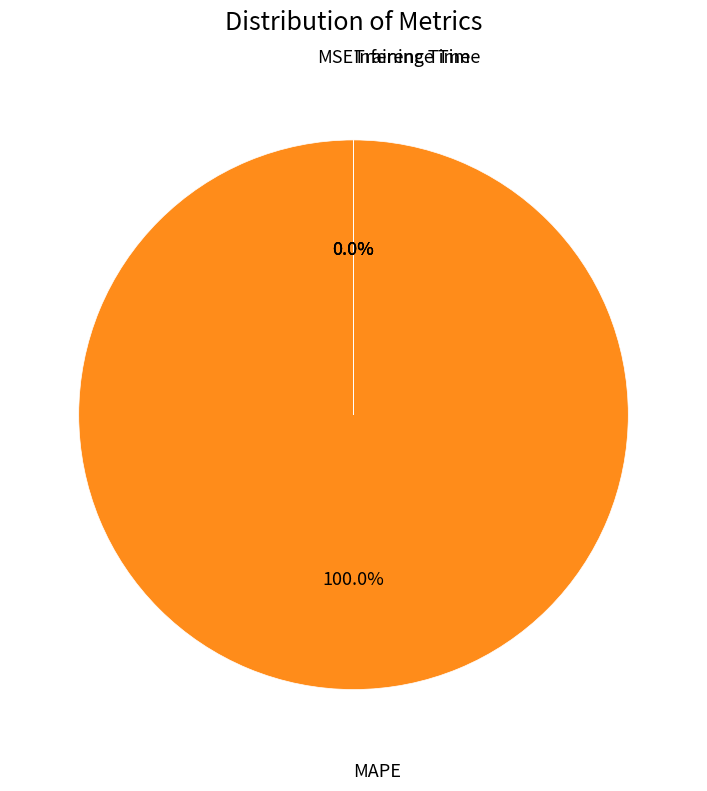

To the nearest percent, what is the difference between the largest and smallest slice percentages?

100%